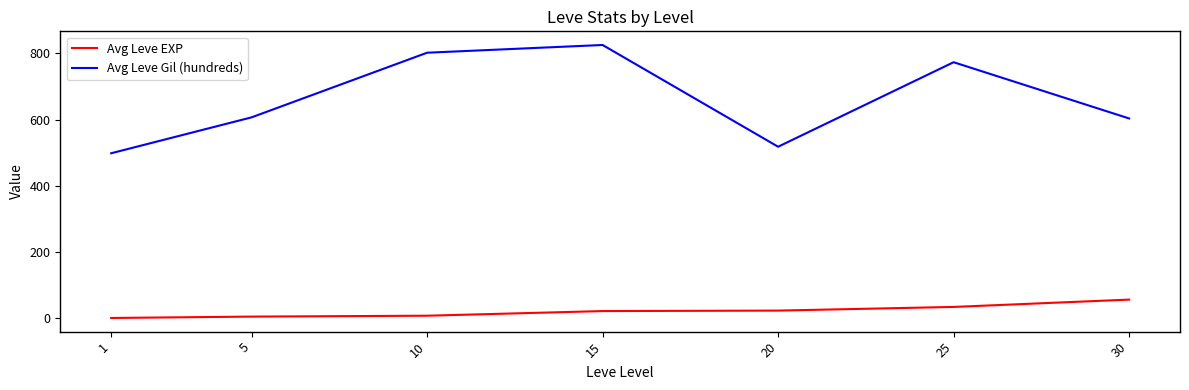

True or false: Avg Leve Gil (hundreds) has more than 1 points higher than both neighbors.

True